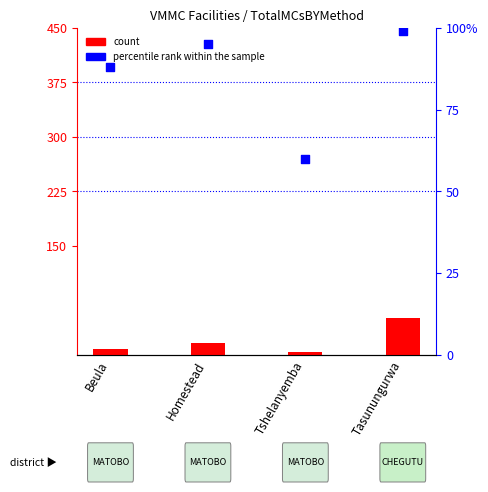

What is the total value across all series at Beula?

96